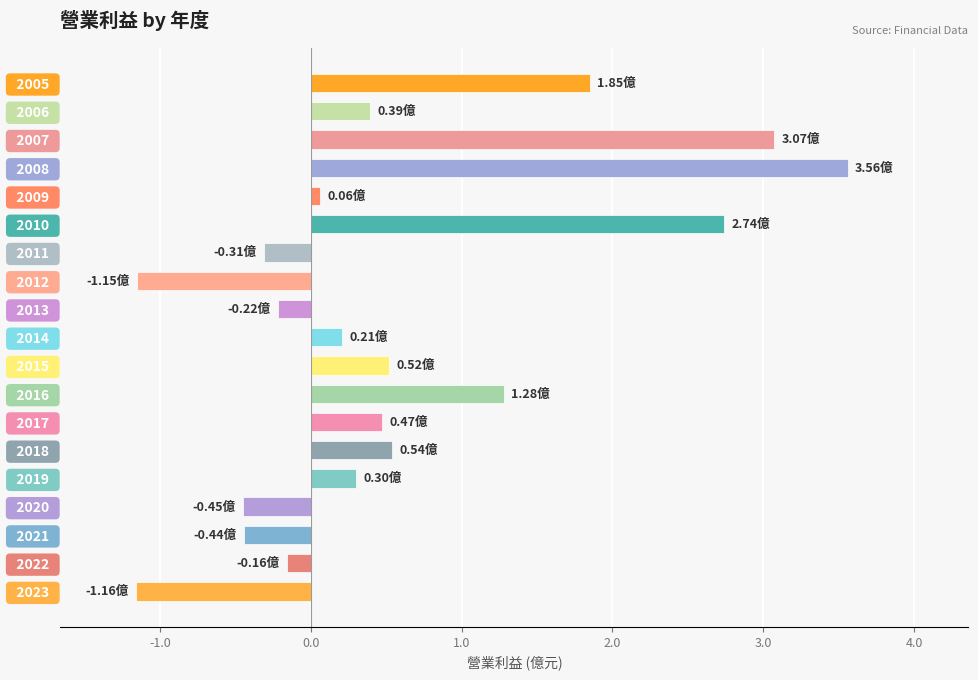

Between   2012   and   2020  , which is larger?

  2020  